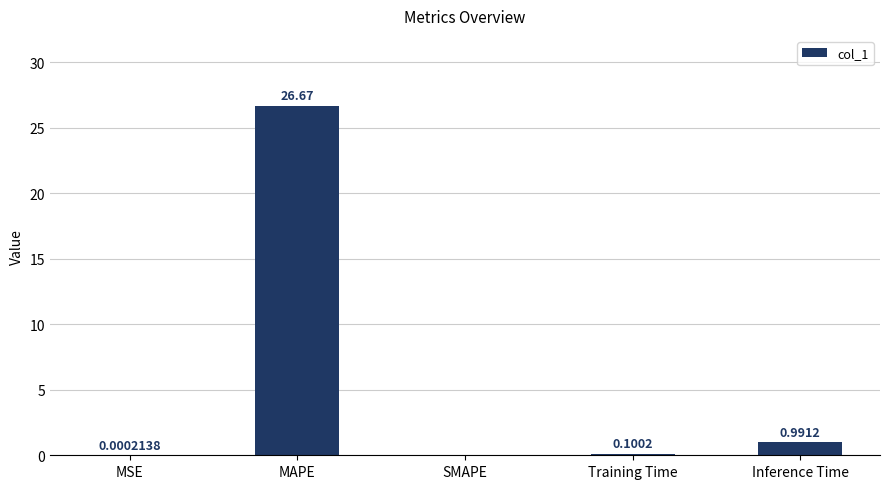

What is the change in value from Training Time to Inference Time?

+0.9